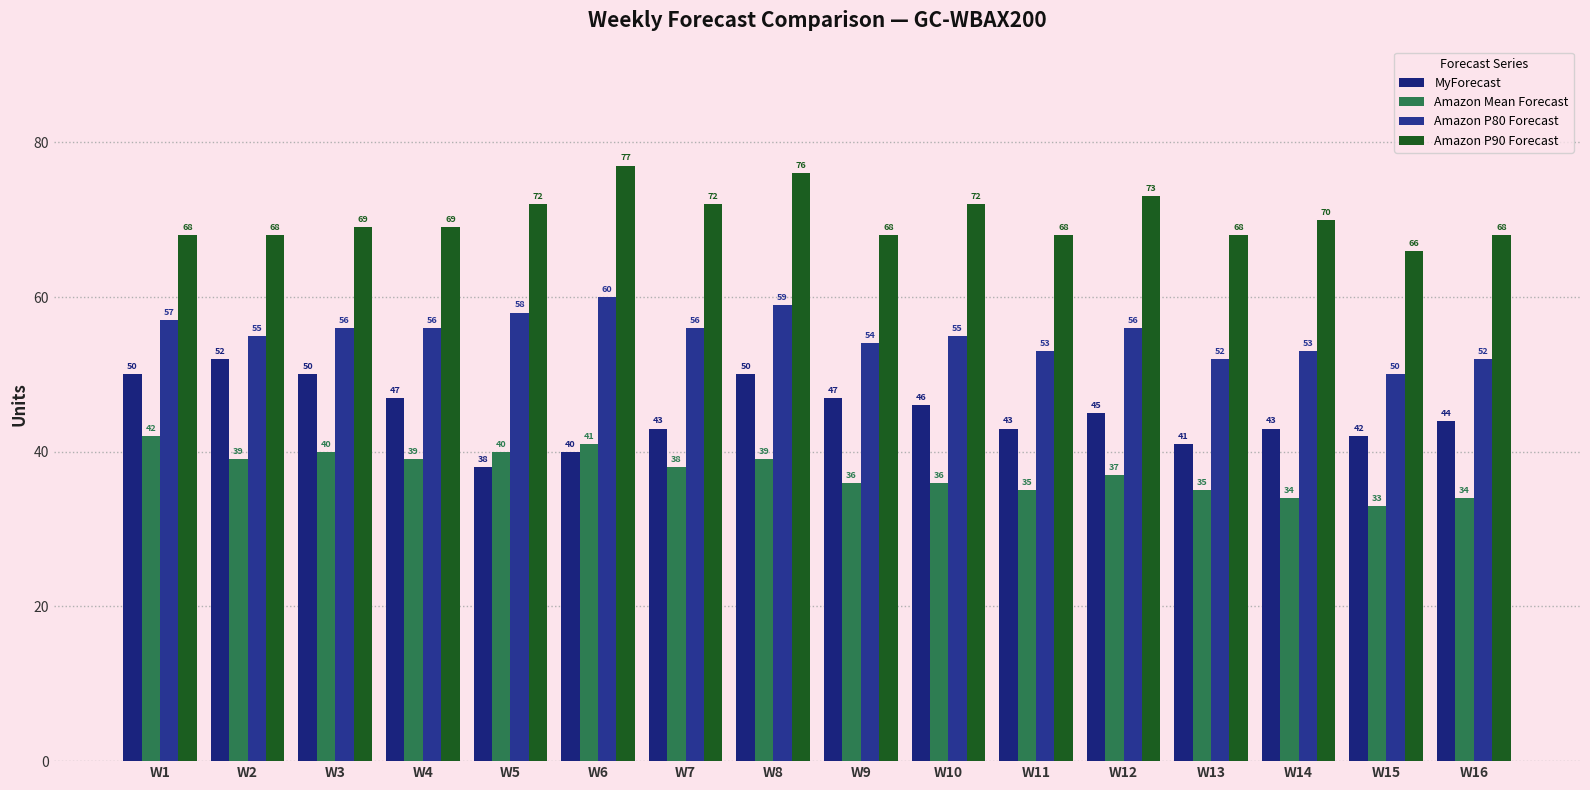

Count the Amazon P80 Forecast values in the range 53 to 57.

10